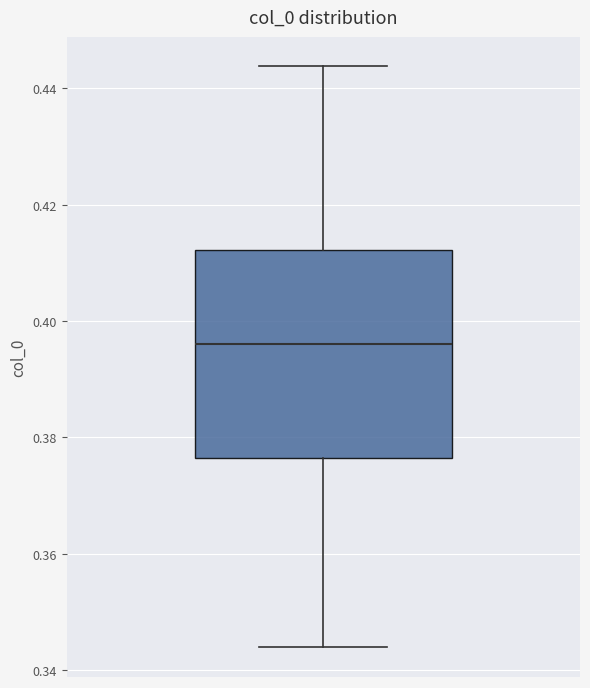

Where is the lower edge of the box on the y-axis? The values are not printed on the chart, so give them approximately, as read against the axis.

0.376